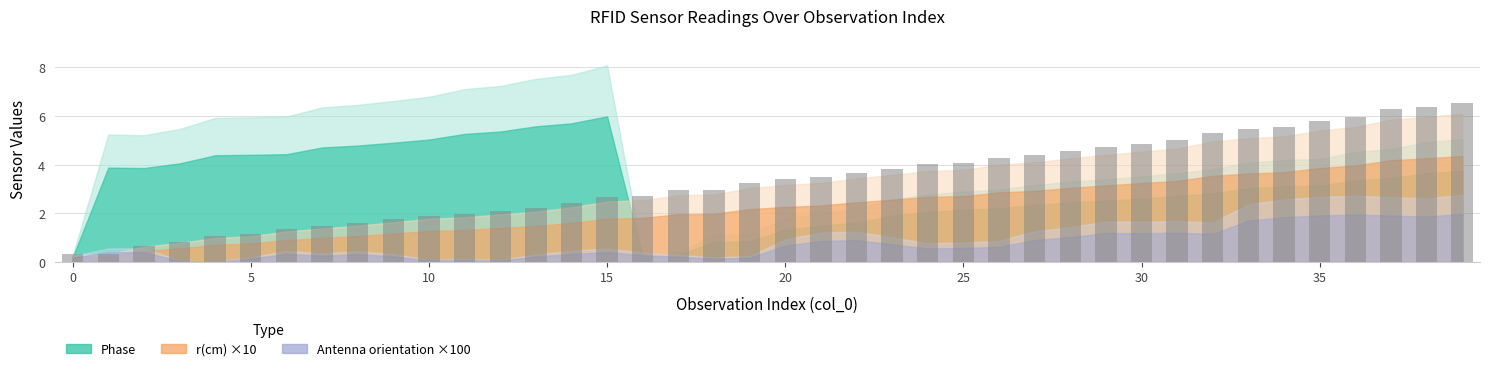

What is the average value?

3.3